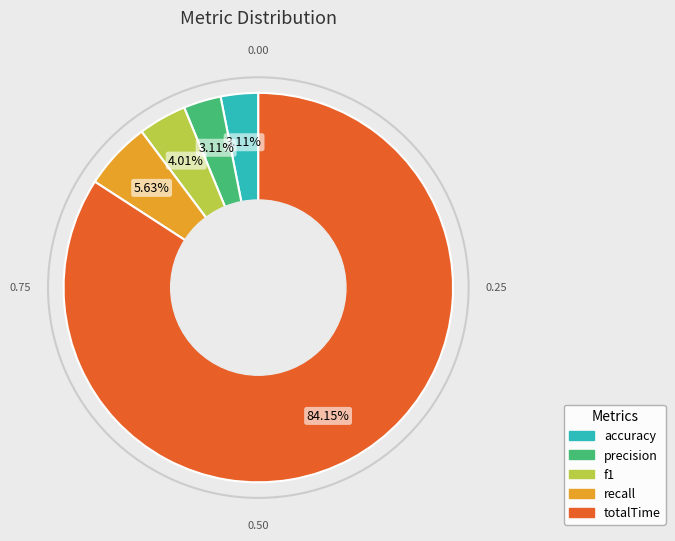

How many segments does this pie chart have?

5